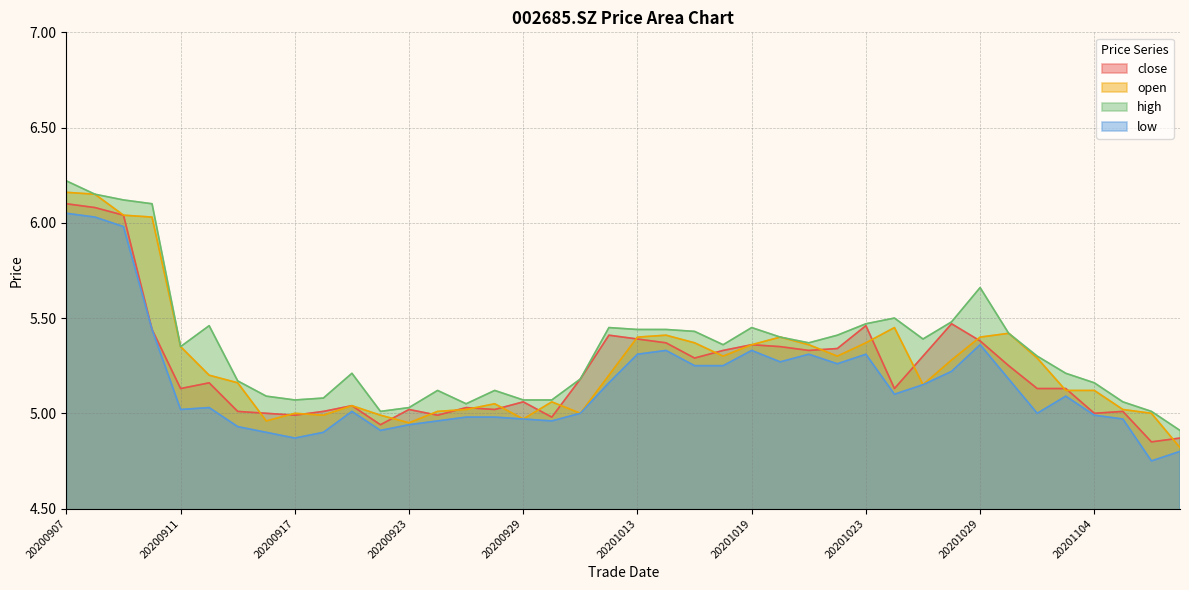

Is the value of open at 20201012 greater than the value of low at 20201026?

Yes